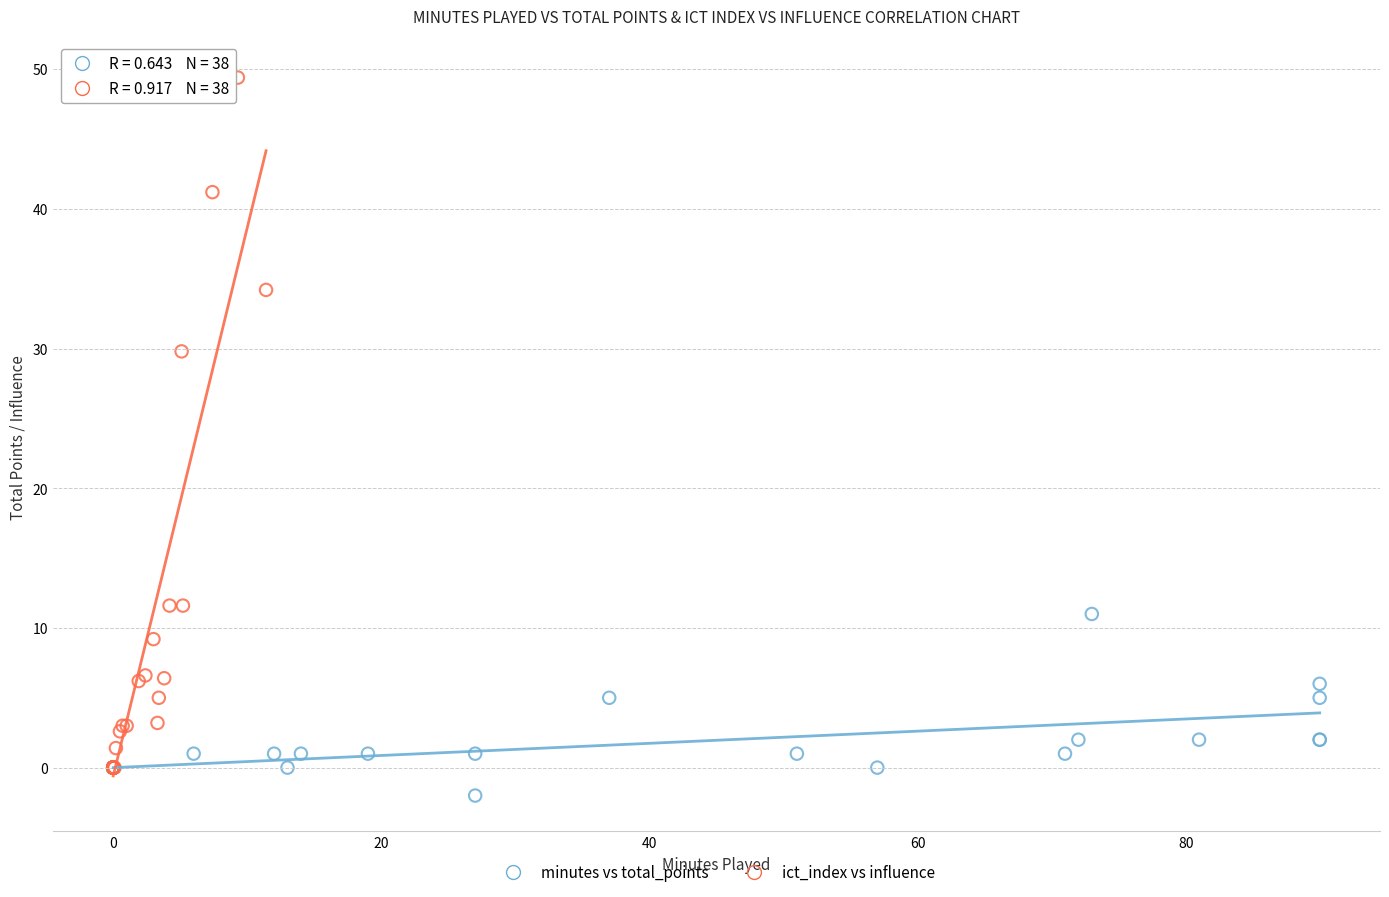

Which series contains the highest Y value?

ict_index vs influence